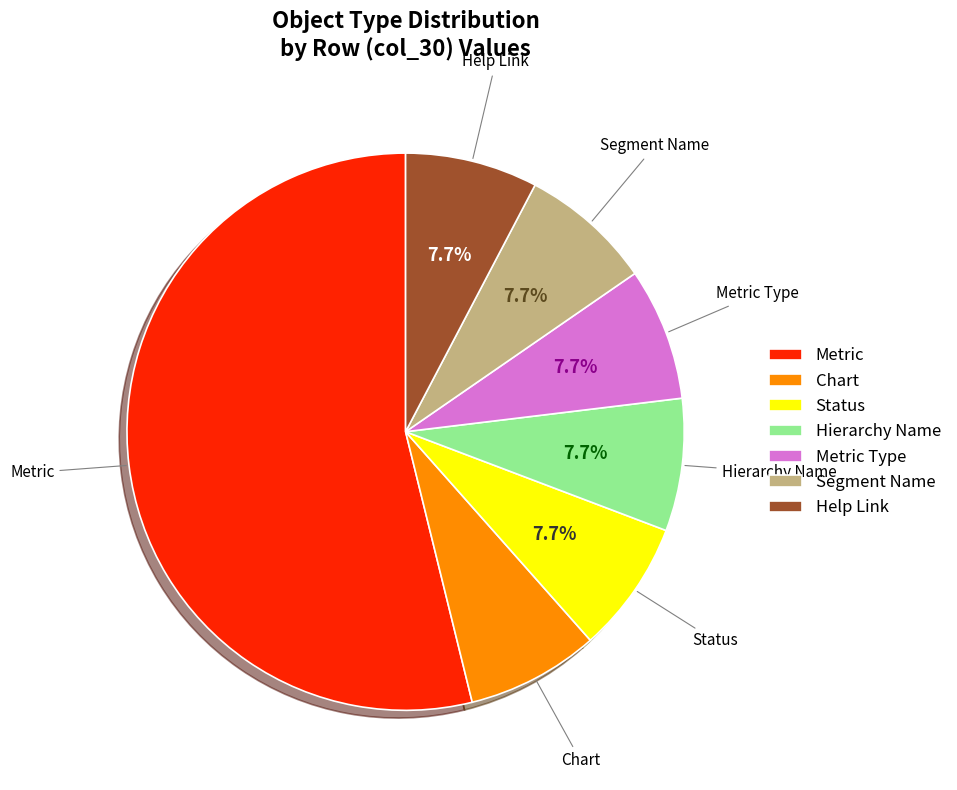

What is the ratio of the value at Metric to the value at Hierarchy Name?

7.0